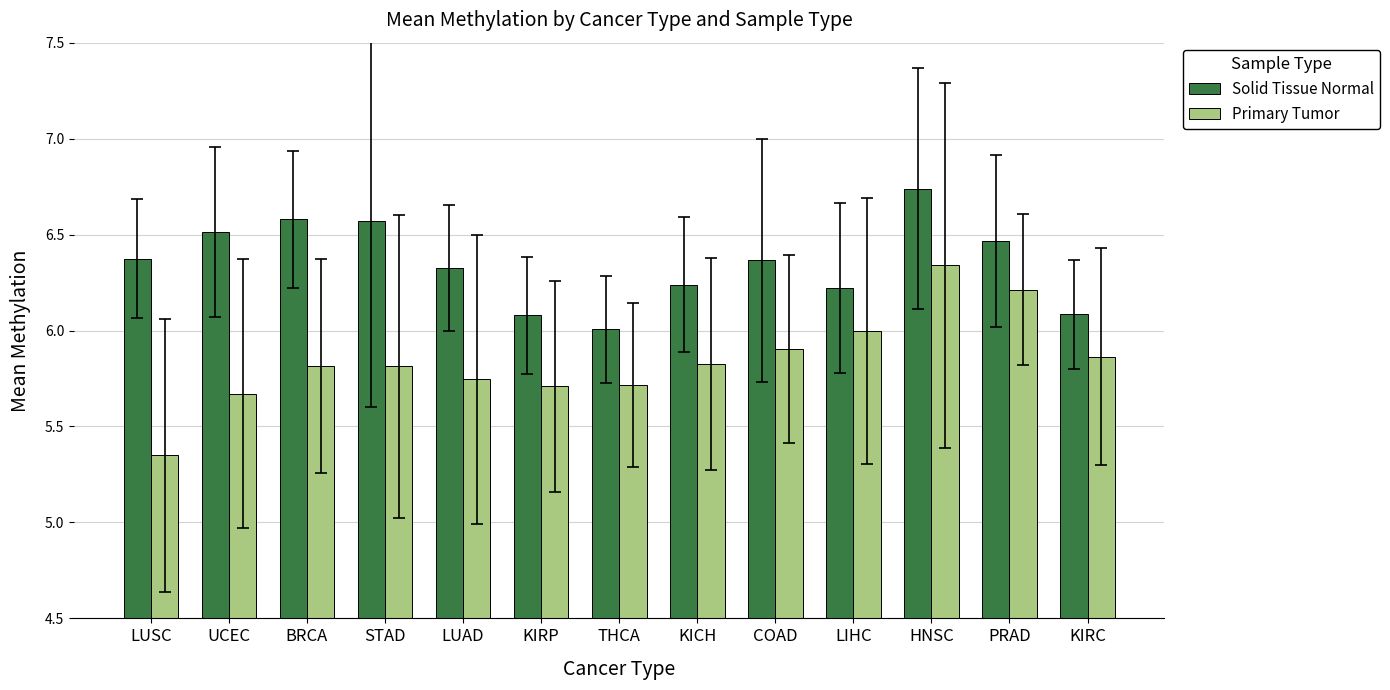

At which label does Solid Tissue Normal reach its peak?

HNSC